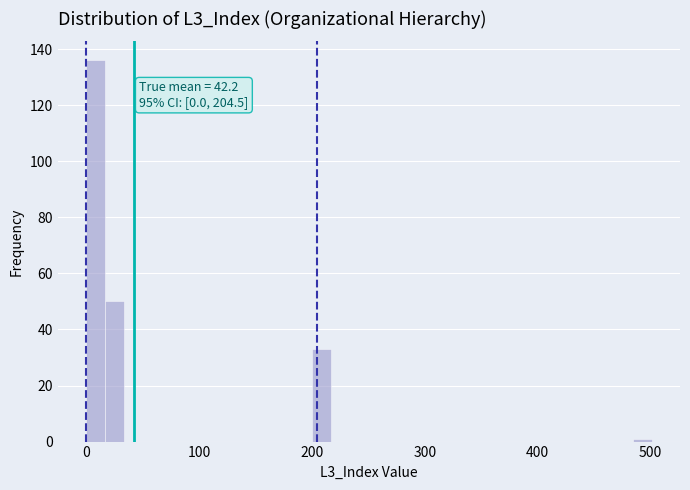

Around what value on the x-axis is the tallest bar? Give the approximate position of its centre, as read against the axis.

10